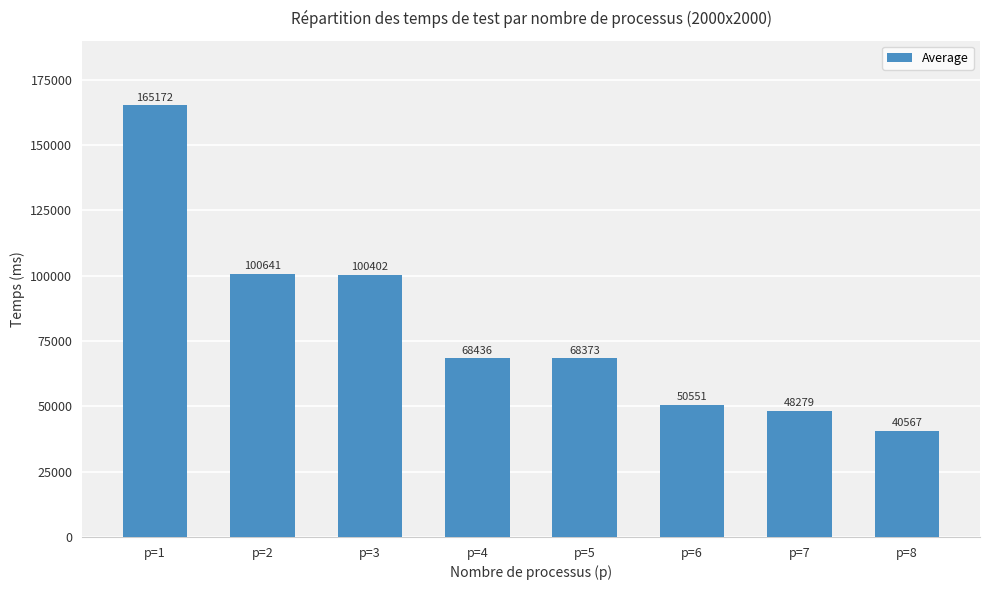

Which category has the highest value across all series?

p=1